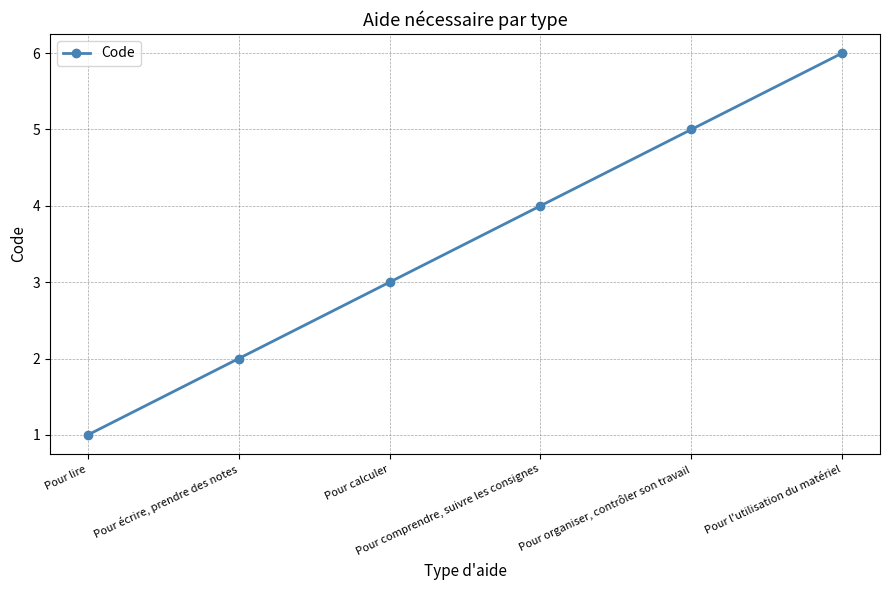

What is the sum of all values?

21